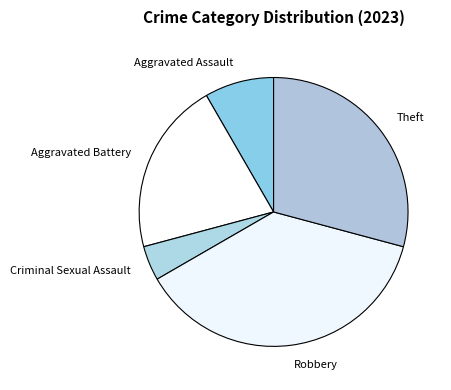

Between Robbery and Aggravated Assault, which is larger?

Robbery